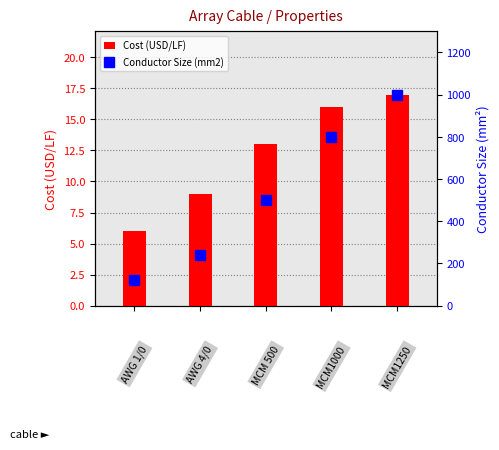

Count the number of data series in this chart.

2